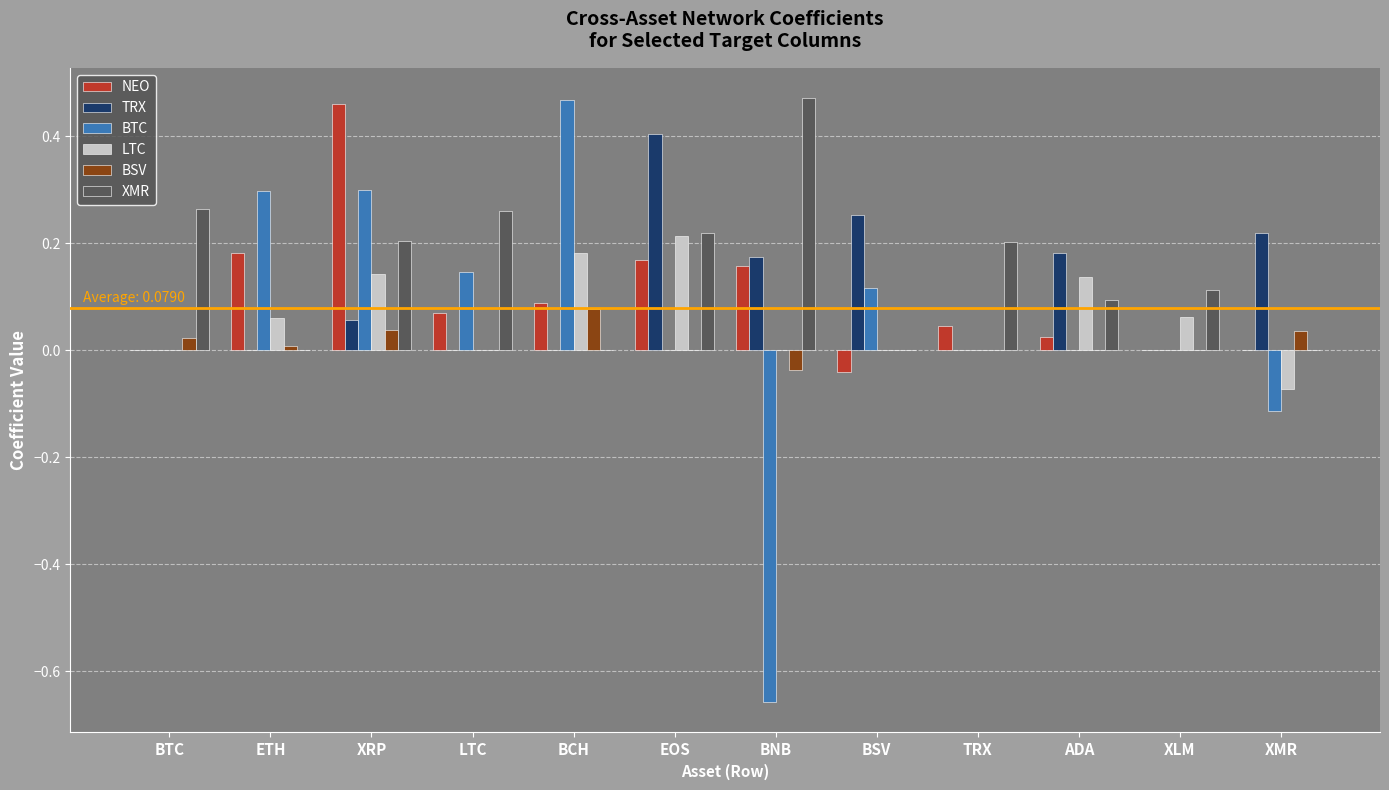

Between LTC and EOS, which series saw the biggest shift?

TRX